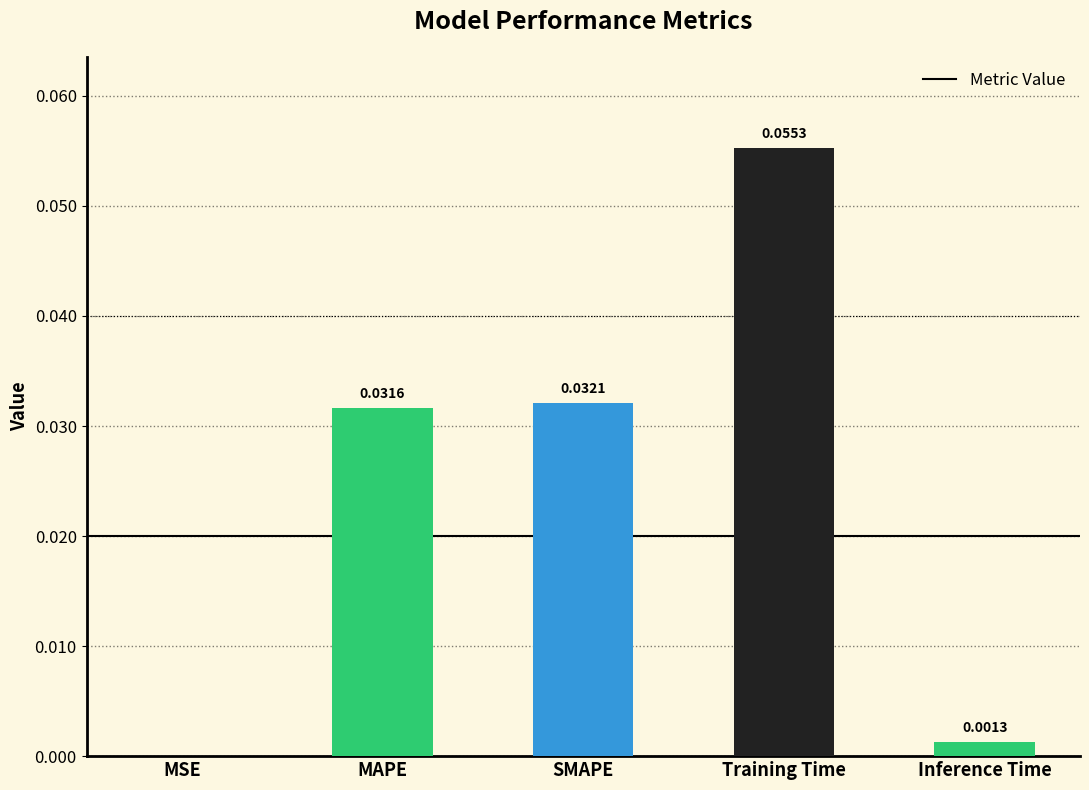

Between Training Time and MSE, which is larger?

Training Time